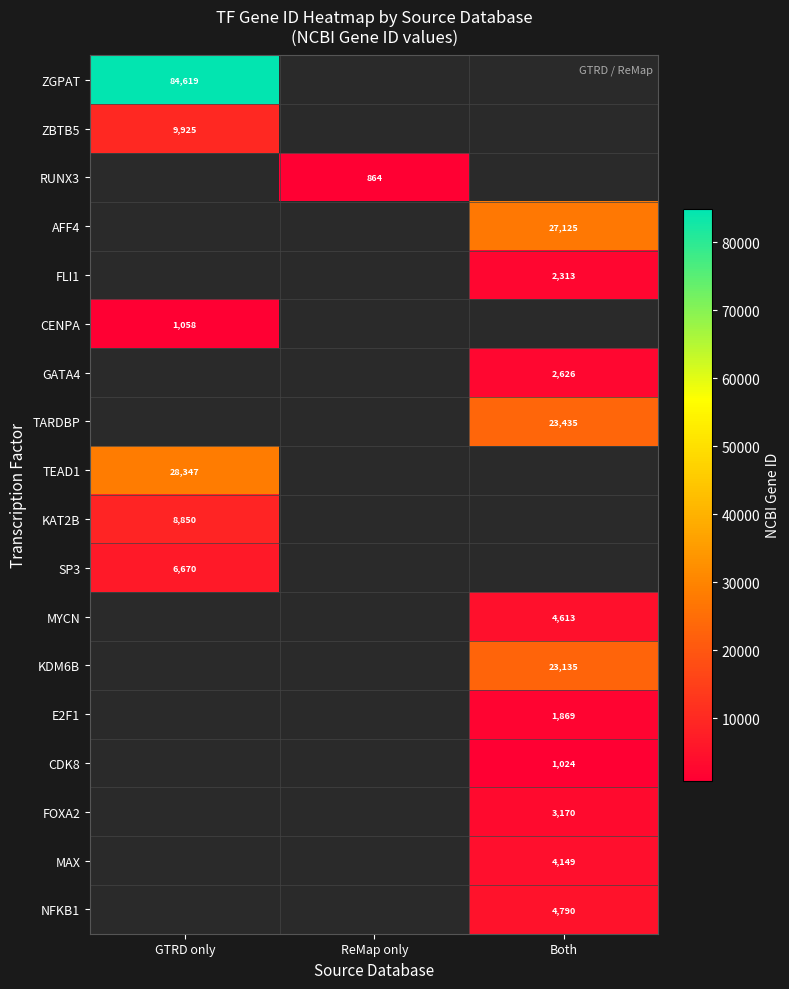

The value of NFKB1 at Both is 4790. True or false?

True